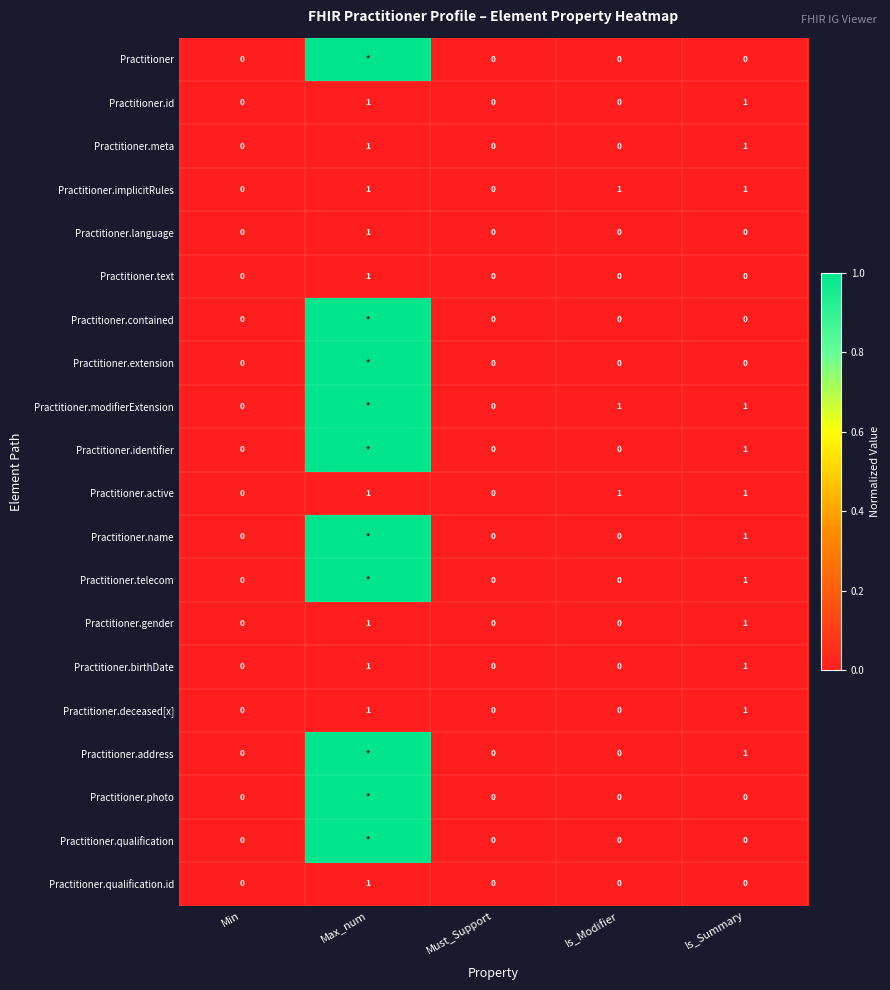

Is the value of Practitioner.photo at Is_Summary greater than the value of Practitioner.identifier at Is_Summary?

No